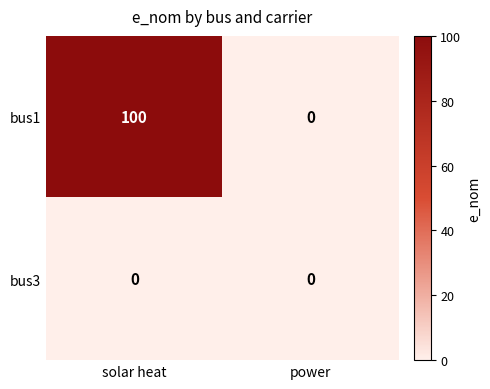

Which series has the largest range (max minus min)?

bus1